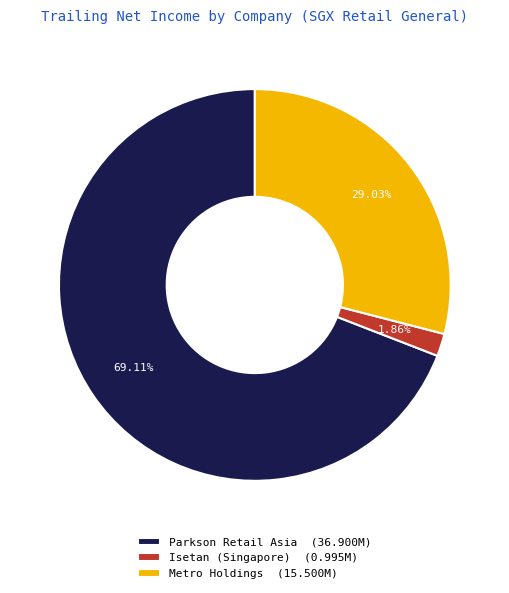

To the nearest percent, what is the average slice percentage?

33%